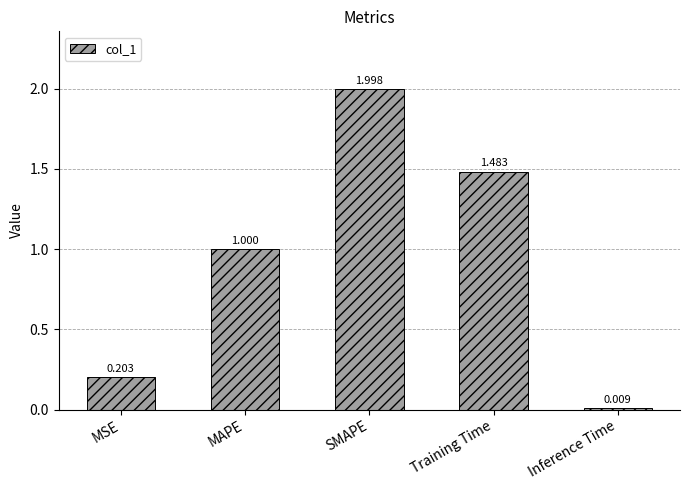

What is the label of the 3rd bar from the right?

SMAPE